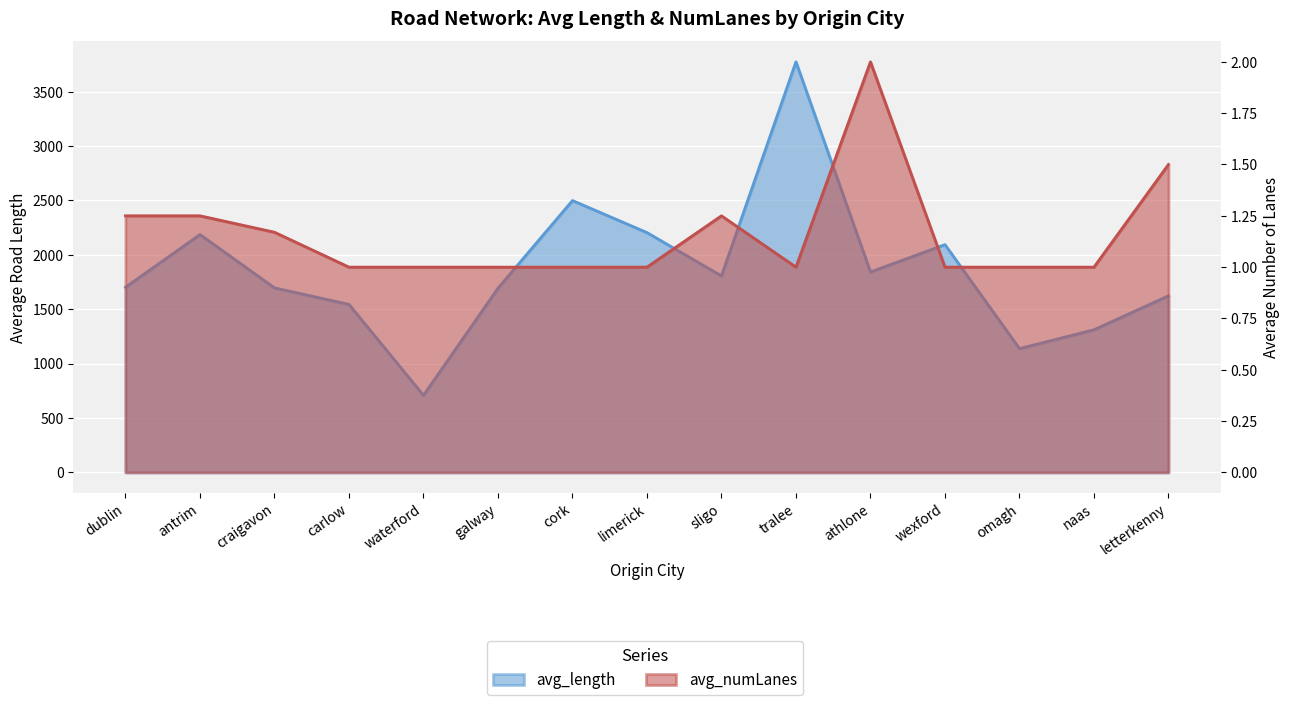

True or false: avg_length and avg_numLanes intersect in this chart.

False